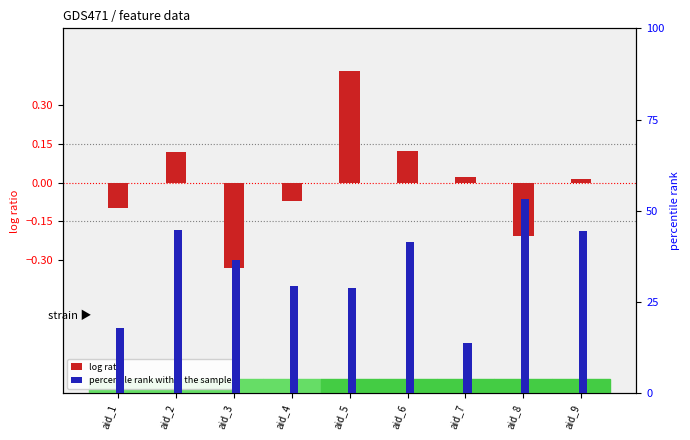

How many values in log ratio are above zero?

5